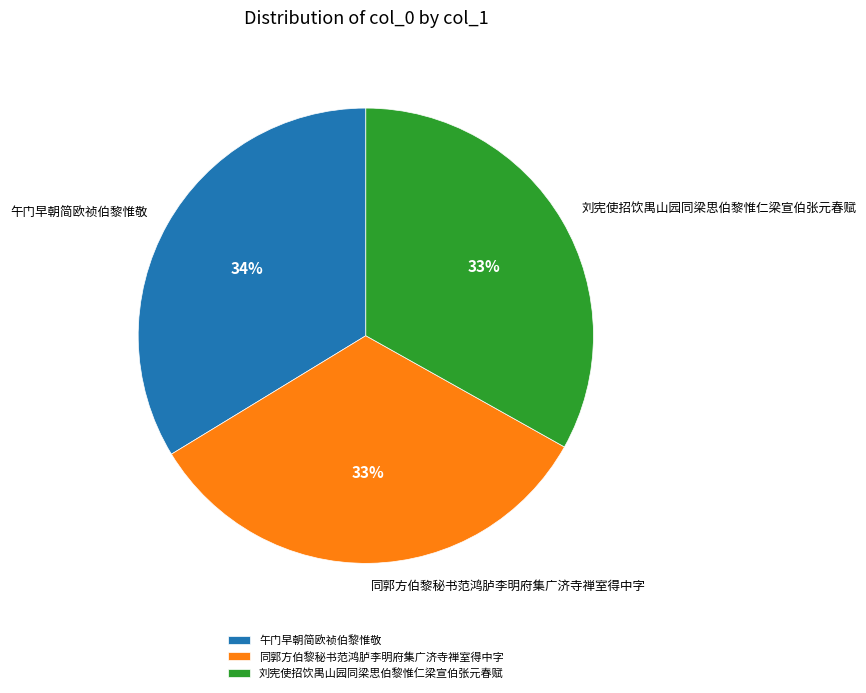

Is there a majority slice in this chart?

No